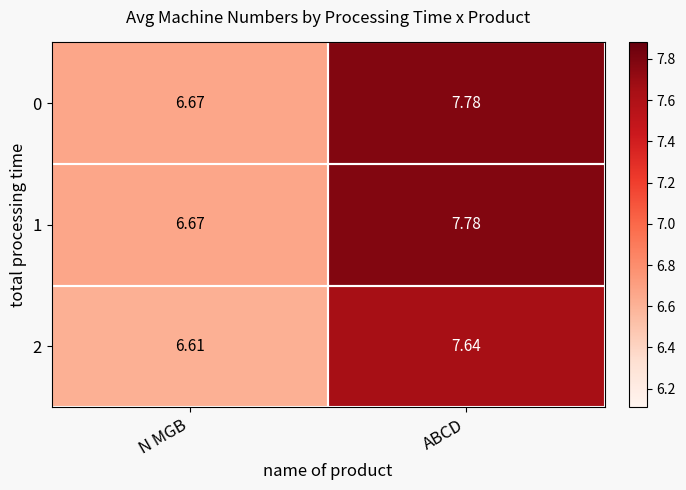

At which category is the sum across all series the highest?

ABCD